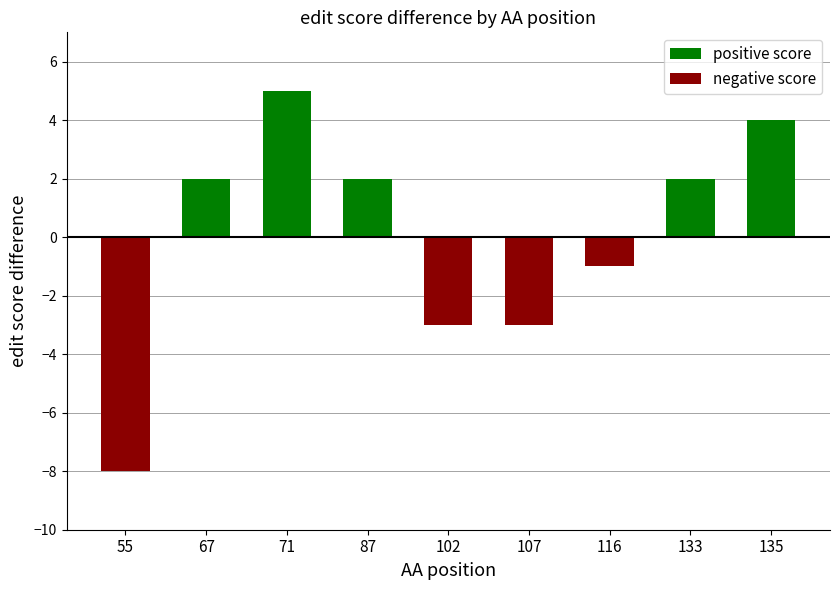

What is the total value across all series at 116?

-1